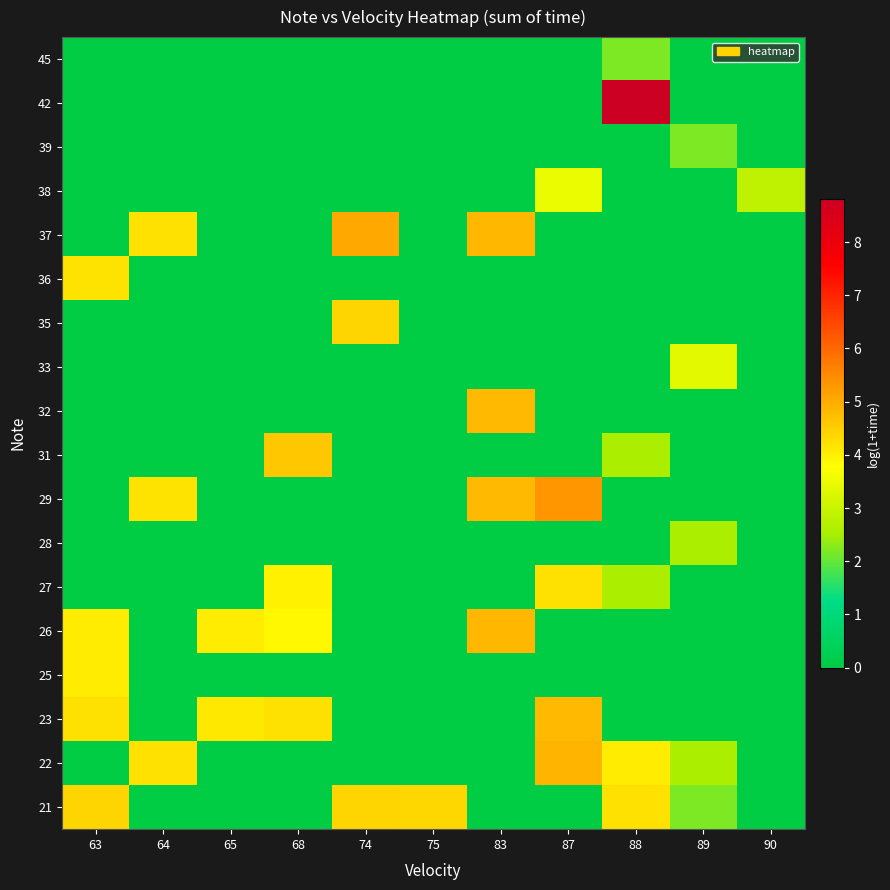

Reading left to right, transcribe all the data shown in this chart.

21: 63=4.4	64=0.0	65=0.0	68=0.0	74=4.4	75=4.3	83=0.0	87=0.0	88=4.2	89=2.2	90=0.0
22: 63=0.0	64=4.2	65=0.0	68=0.0	74=0.0	75=0.0	83=0.0	87=4.9	88=4.0	89=2.6	90=0.0
23: 63=4.2	64=0.0	65=4.1	68=4.2	74=0.0	75=0.0	83=0.0	87=4.8	88=0.0	89=0.0	90=0.0
25: 63=4.0	64=0.0	65=0.0	68=0.0	74=0.0	75=0.0	83=0.0	87=0.0	88=0.0	89=0.0	90=0.0
26: 63=4.0	64=0.0	65=4.0	68=3.9	74=0.0	75=0.0	83=4.8	87=0.0	88=0.0	89=0.0	90=0.0
27: 63=0.0	64=0.0	65=0.0	68=4.0	74=0.0	75=0.0	83=0.0	87=4.2	88=2.6	89=0.0	90=0.0
28: 63=0.0	64=0.0	65=0.0	68=0.0	74=0.0	75=0.0	83=0.0	87=0.0	88=0.0	89=2.6	90=0.0
29: 63=0.0	64=4.2	65=0.0	68=0.0	74=0.0	75=0.0	83=4.8	87=5.3	88=0.0	89=0.0	90=0.0
31: 63=0.0	64=0.0	65=0.0	68=4.6	74=0.0	75=0.0	83=0.0	87=0.0	88=2.6	89=0.0	90=0.0
32: 63=0.0	64=0.0	65=0.0	68=0.0	74=0.0	75=0.0	83=4.8	87=0.0	88=0.0	89=0.0	90=0.0
33: 63=0.0	64=0.0	65=0.0	68=0.0	74=0.0	75=0.0	83=0.0	87=0.0	88=0.0	89=3.4	90=0.0
35: 63=0.0	64=0.0	65=0.0	68=0.0	74=4.4	75=0.0	83=0.0	87=0.0	88=0.0	89=0.0	90=0.0
36: 63=4.2	64=0.0	65=0.0	68=0.0	74=0.0	75=0.0	83=0.0	87=0.0	88=0.0	89=0.0	90=0.0
37: 63=0.0	64=4.2	65=0.0	68=0.0	74=5.0	75=0.0	83=4.8	87=0.0	88=0.0	89=0.0	90=0.0
38: 63=0.0	64=0.0	65=0.0	68=0.0	74=0.0	75=0.0	83=0.0	87=3.5	88=0.0	89=0.0	90=2.8
39: 63=0.0	64=0.0	65=0.0	68=0.0	74=0.0	75=0.0	83=0.0	87=0.0	88=0.0	89=2.2	90=0.0
42: 63=0.0	64=0.0	65=0.0	68=0.0	74=0.0	75=0.0	83=0.0	87=0.0	88=8.8	89=0.0	90=0.0
45: 63=0.0	64=0.0	65=0.0	68=0.0	74=0.0	75=0.0	83=0.0	87=0.0	88=2.2	89=0.0	90=0.0